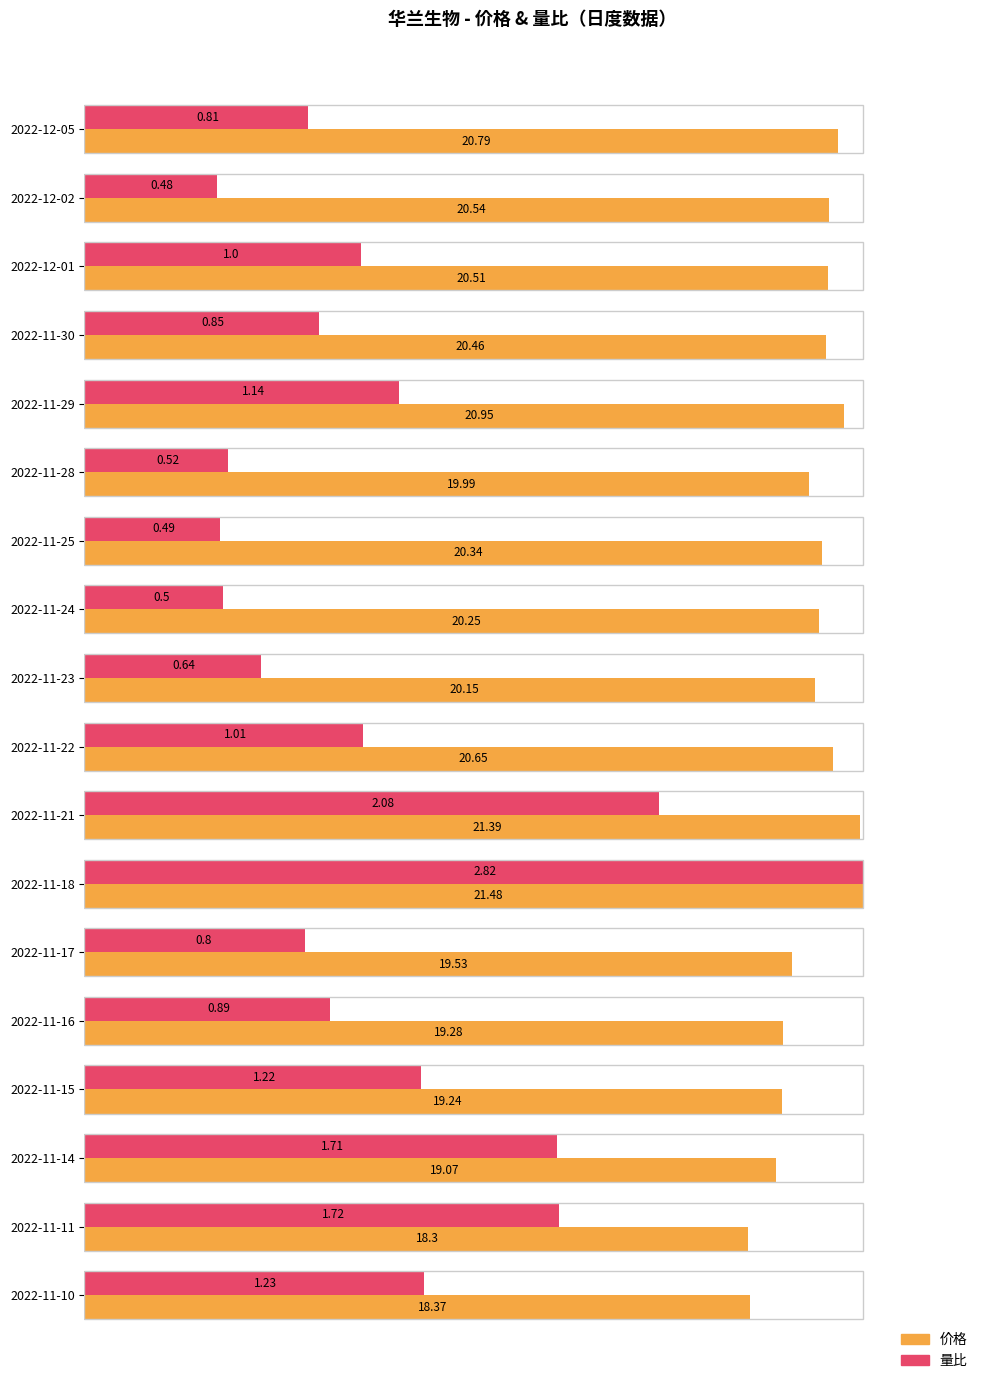

What are all the series names shown in the legend?

价格, 量比